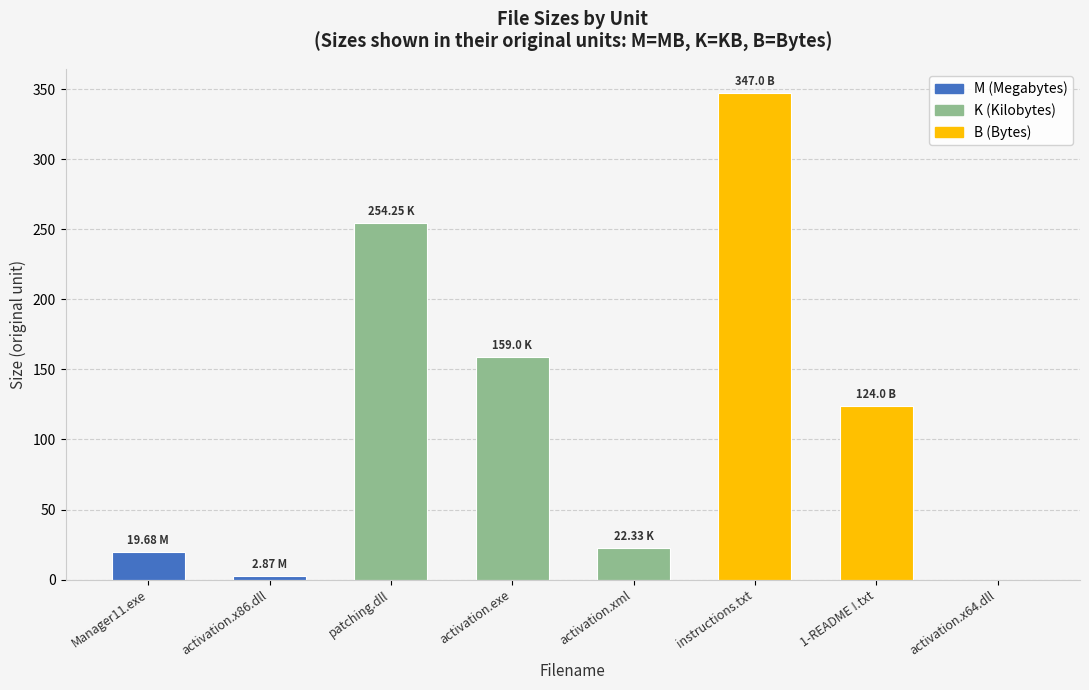

Does the chart contain stacked bars?

No